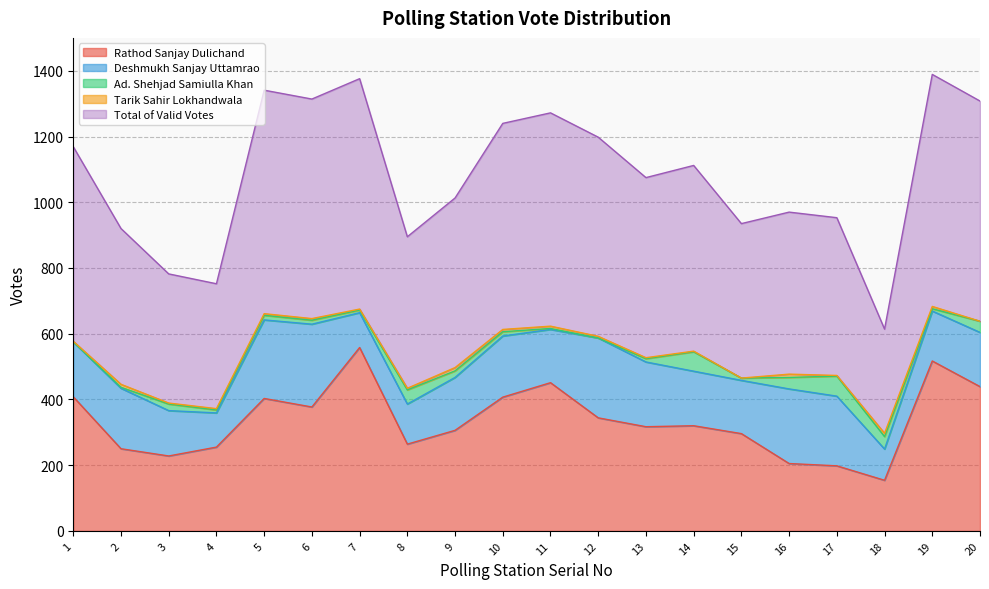

How many lines are shown in the chart?

5